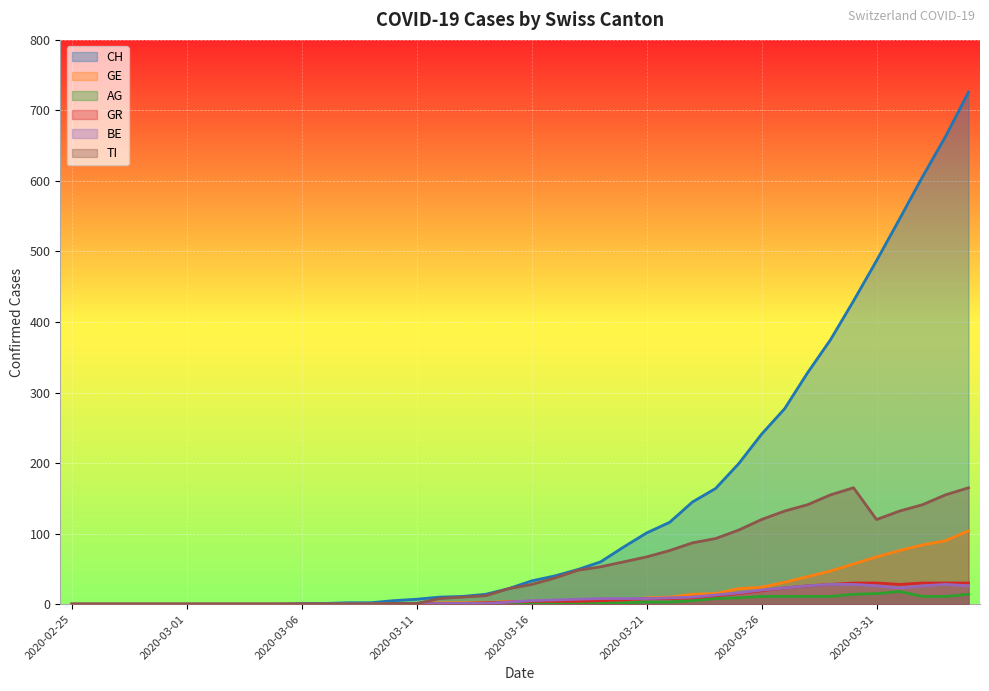

True or false: CH and BE intersect in this chart.

False